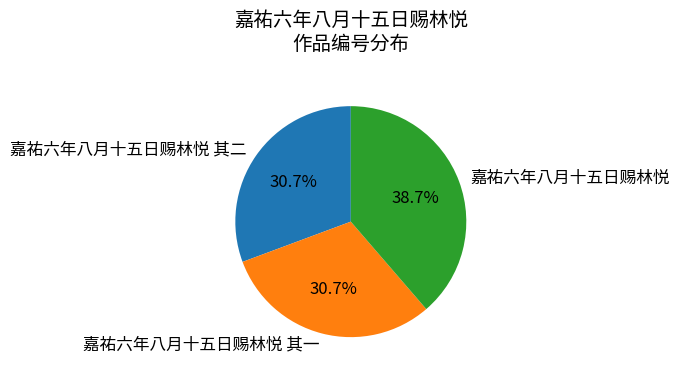

Between 嘉祐六年八月十五日赐林悦 其一 and 嘉祐六年八月十五日赐林悦, which is larger?

嘉祐六年八月十五日赐林悦